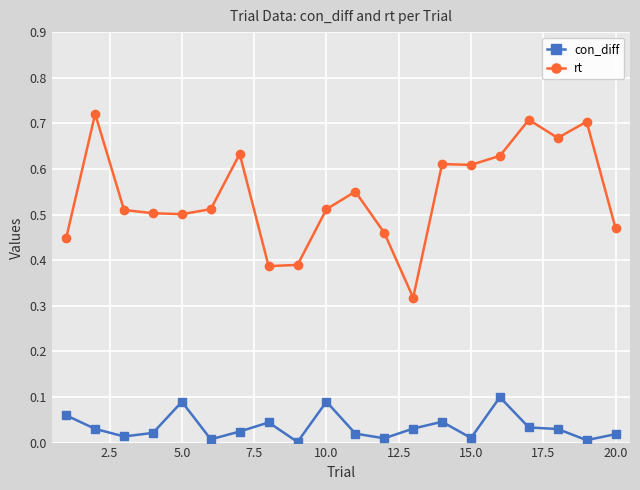

True or false: rt and con_diff intersect in this chart.

False